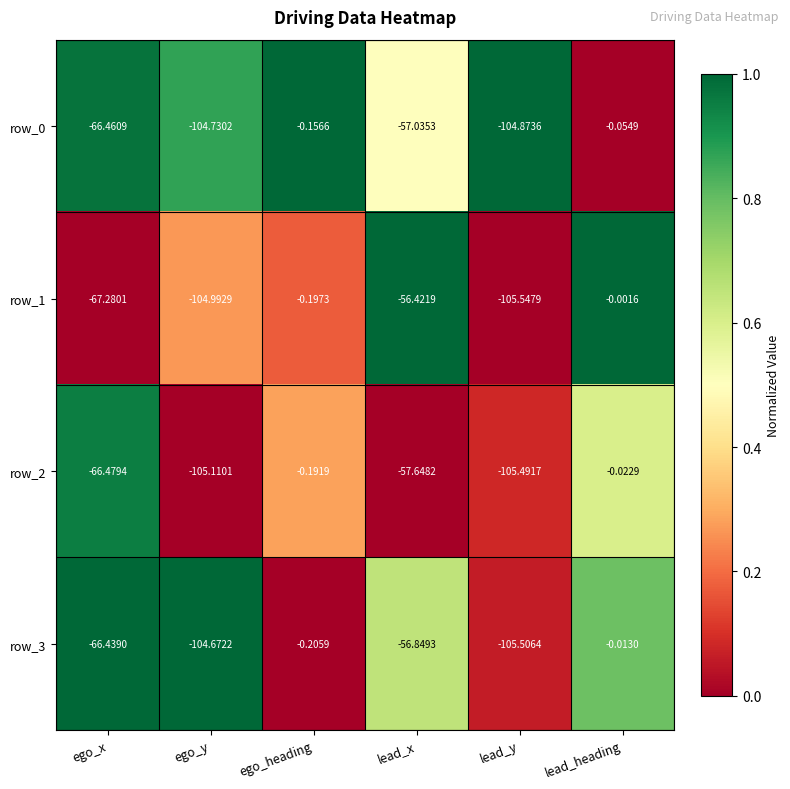

True or false: row_0 has a value of 1.3 at ego_y.

False